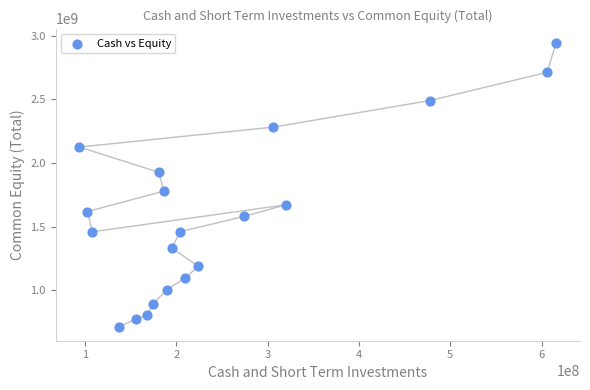

What Y value in the scatter plot is closest to 1829763500?

1778381000